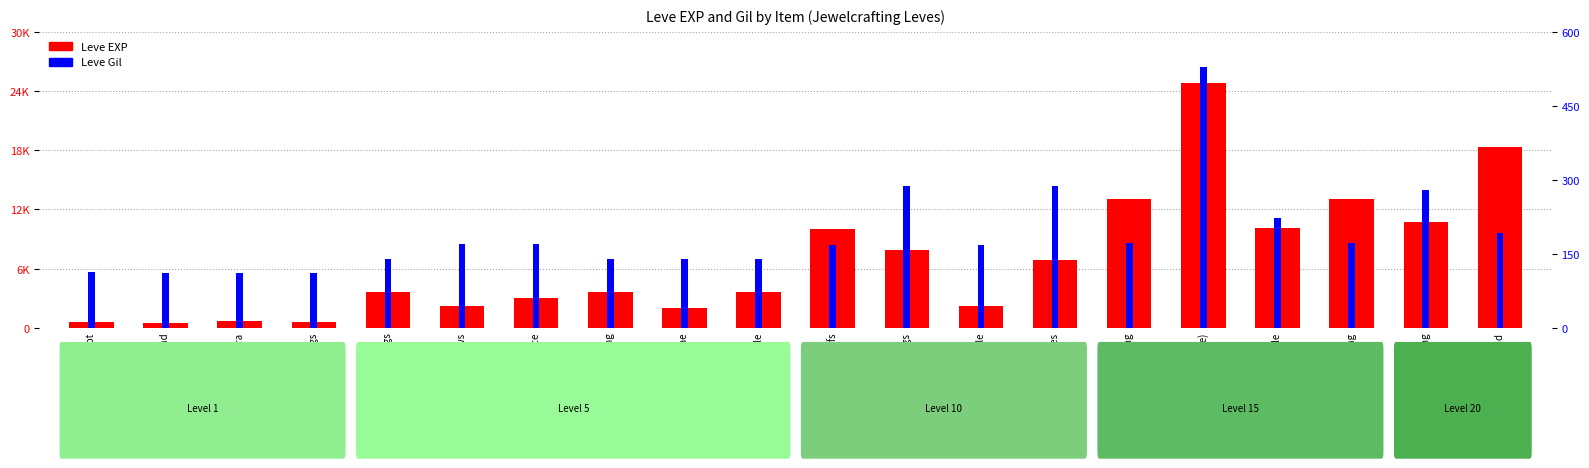

What is the label of the 2nd bar from the left?

Bone Brand